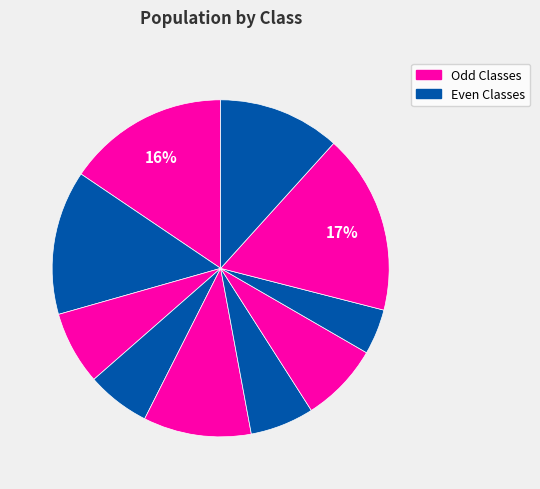

To the nearest percent, what is the average slice percentage?

10%